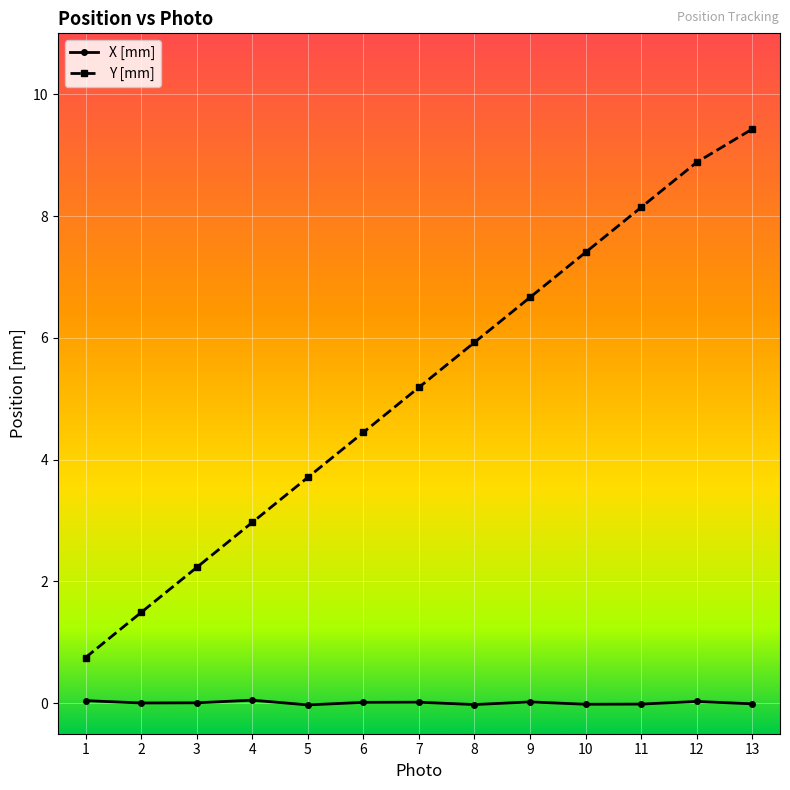

Is this an area chart (filled region under the line)?

No